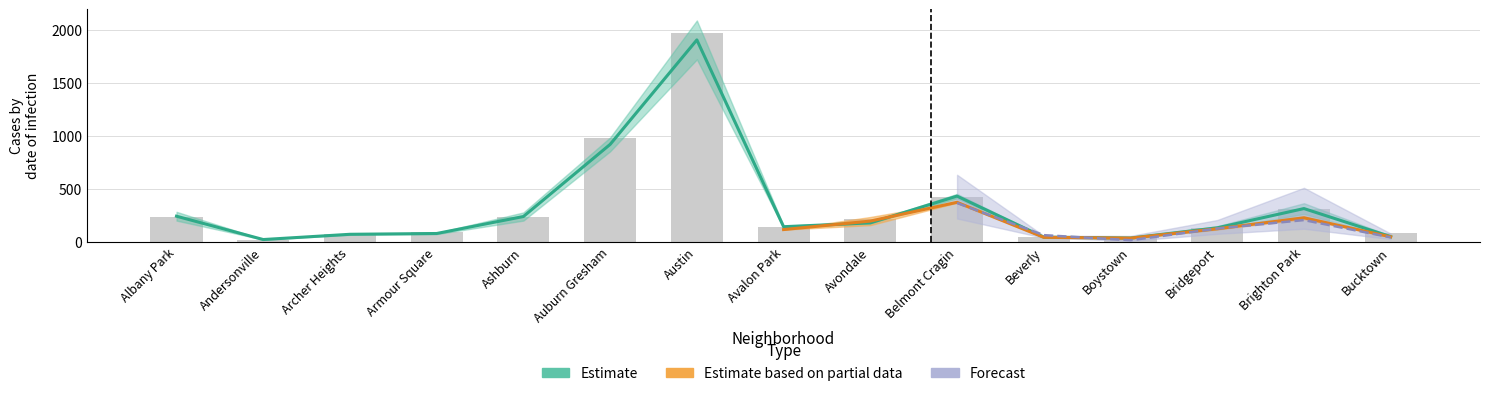

Count the number of values greater than 143.

7